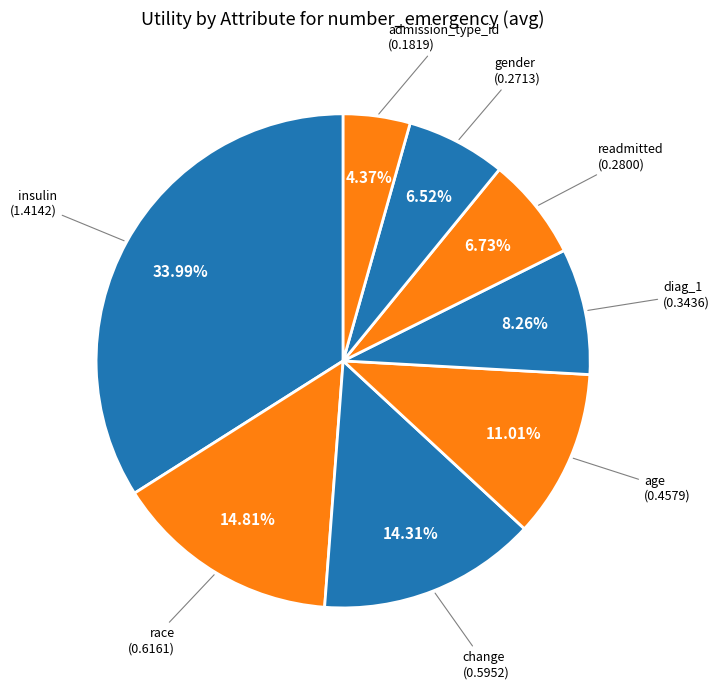

Which has a higher value, gender or diag_1?

diag_1